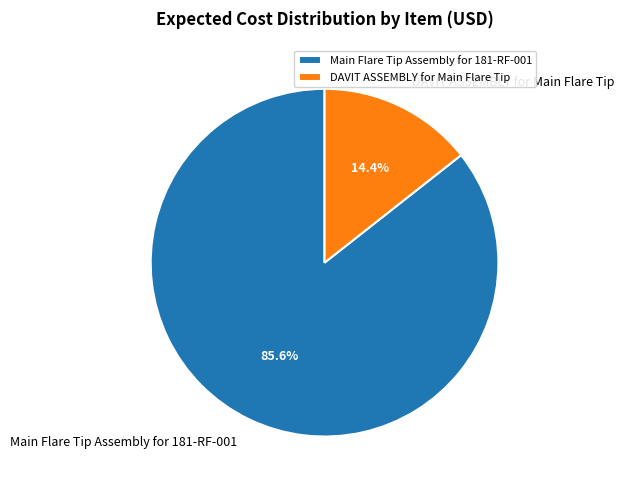

Is there any slice that represents more than half of the pie?

Yes